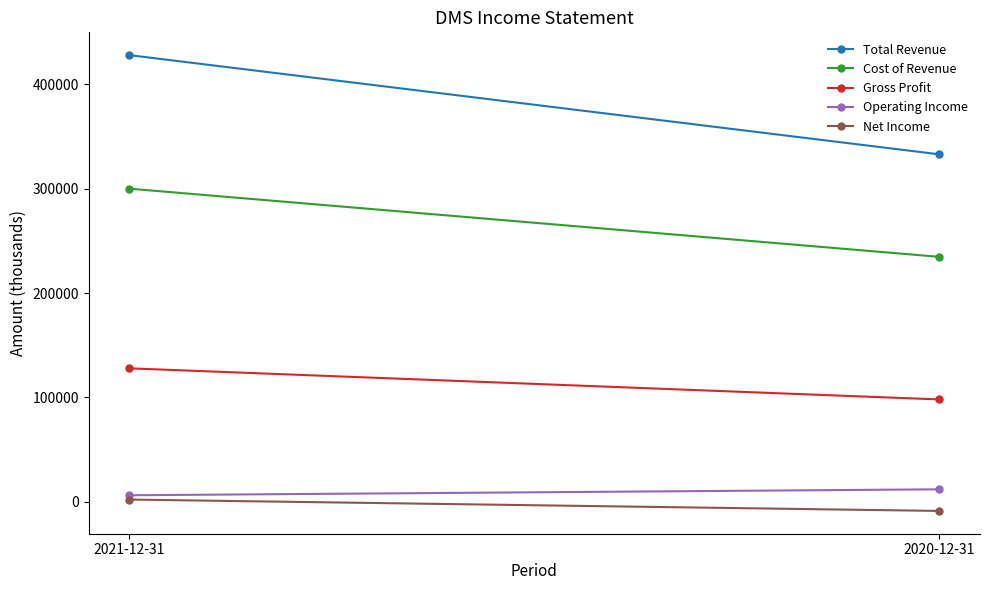

Rank the series at 2020-12-31 from lowest to highest value.

Net Income, Operating Income, Gross Profit, Cost of Revenue, Total Revenue